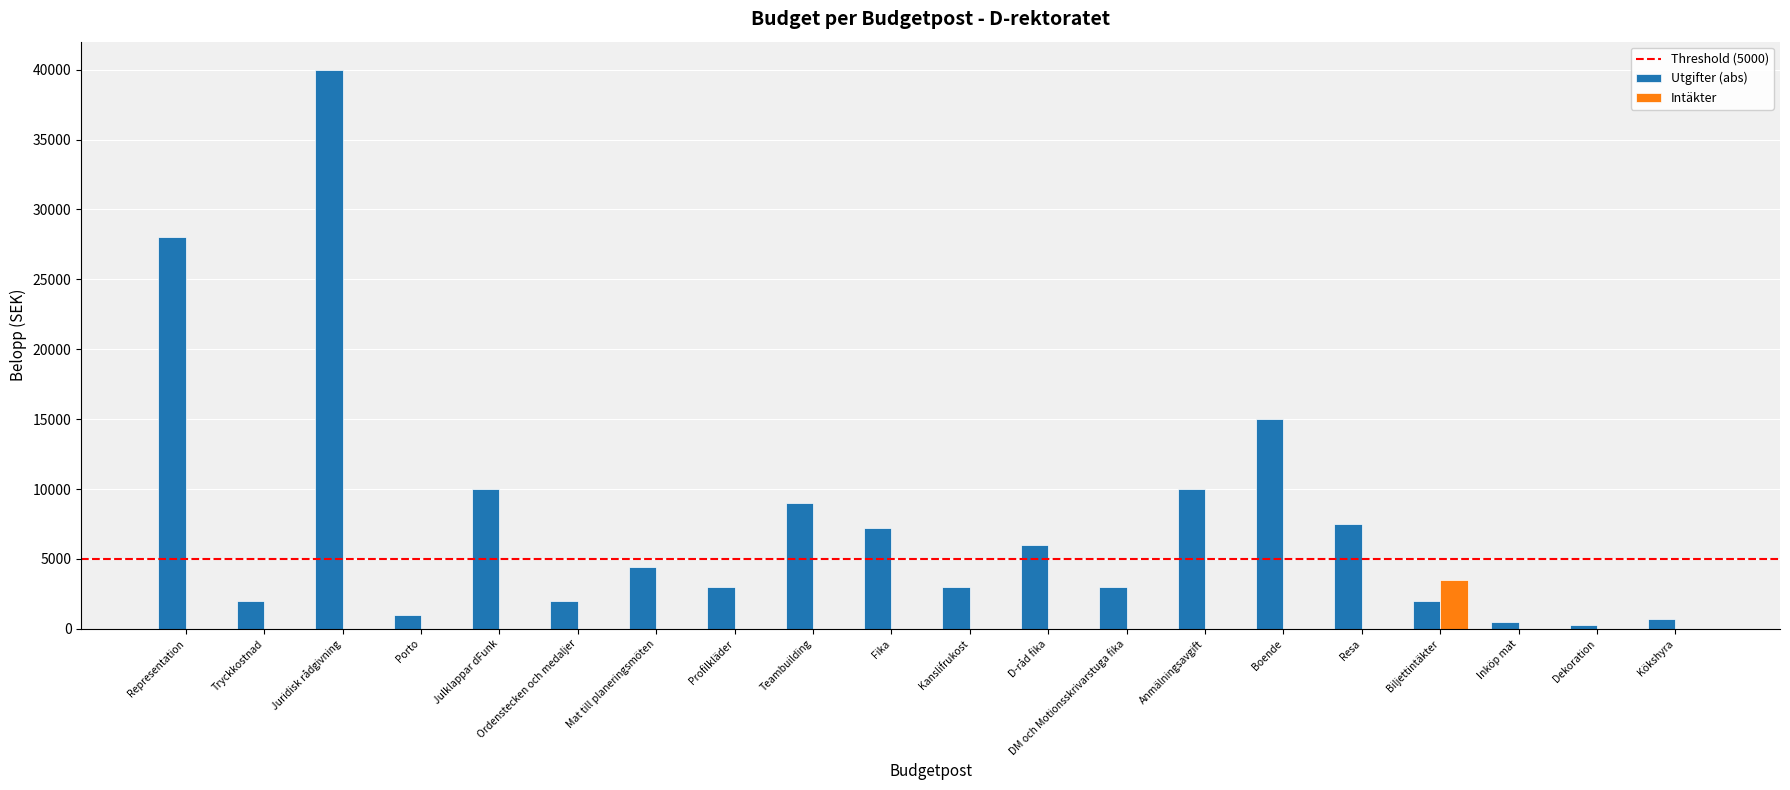

Where is Utgifter (abs) nearest to the value 20150?

Boende